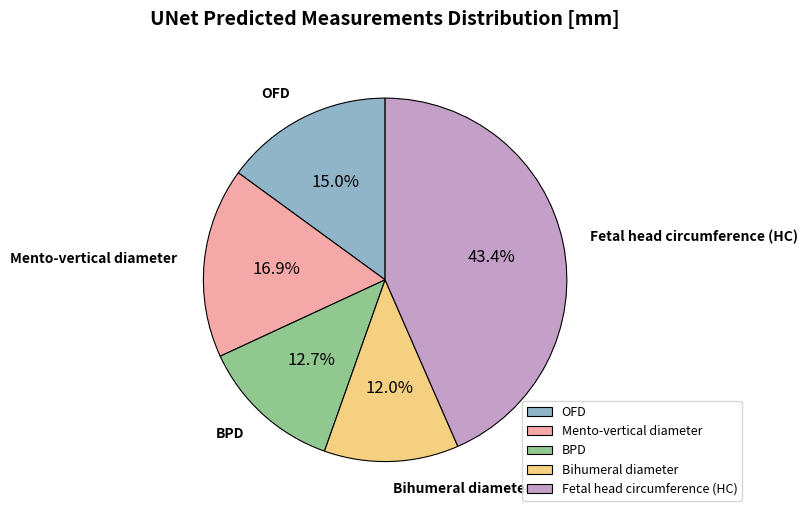

Combined, do Bihumeral diameter and Mento-vertical diameter account for over 50%?

No